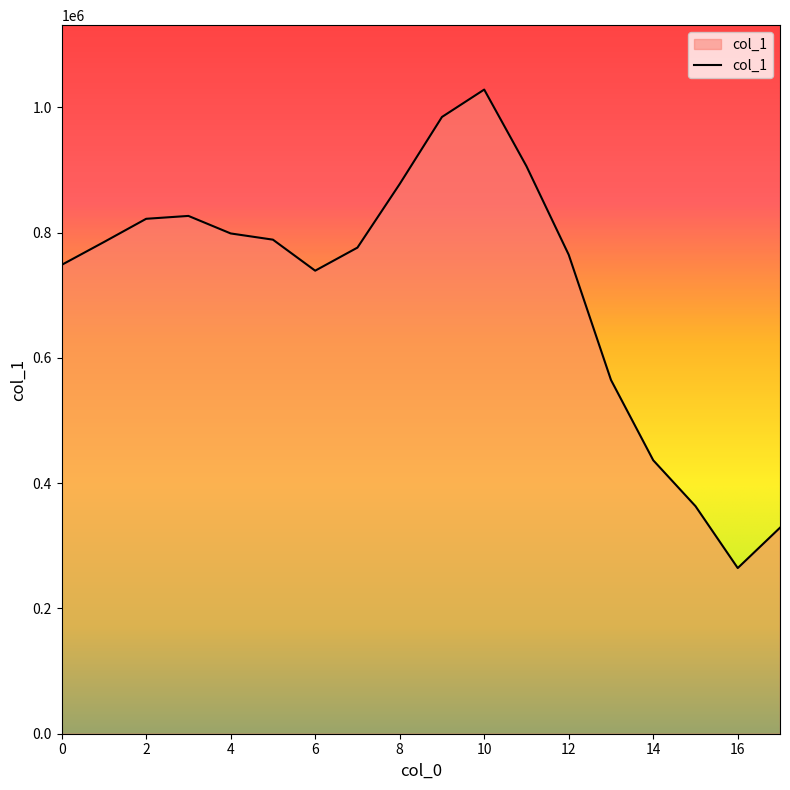

How many lines are shown in the chart?

1